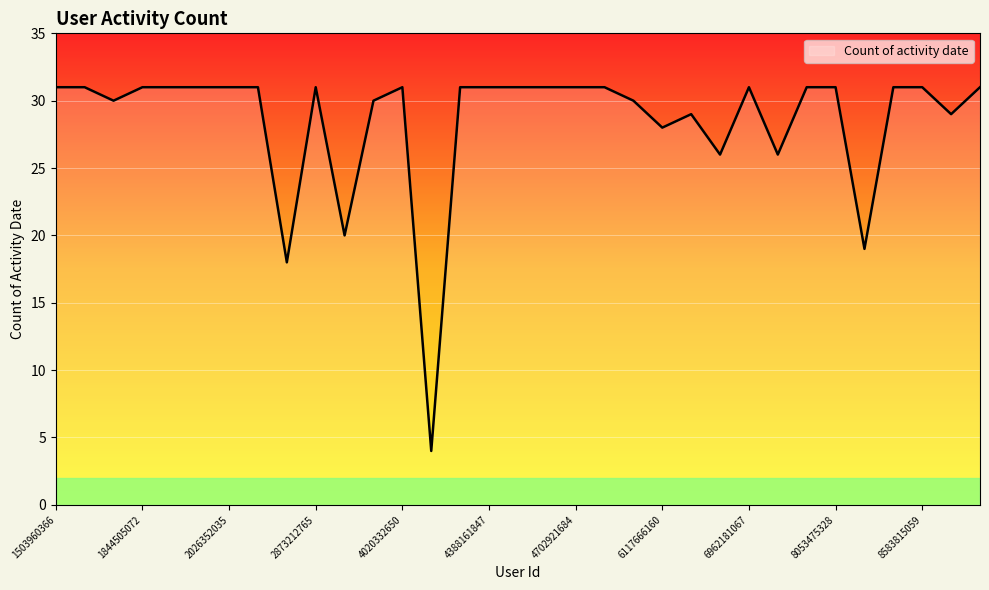

What is the smallest value displayed?

4